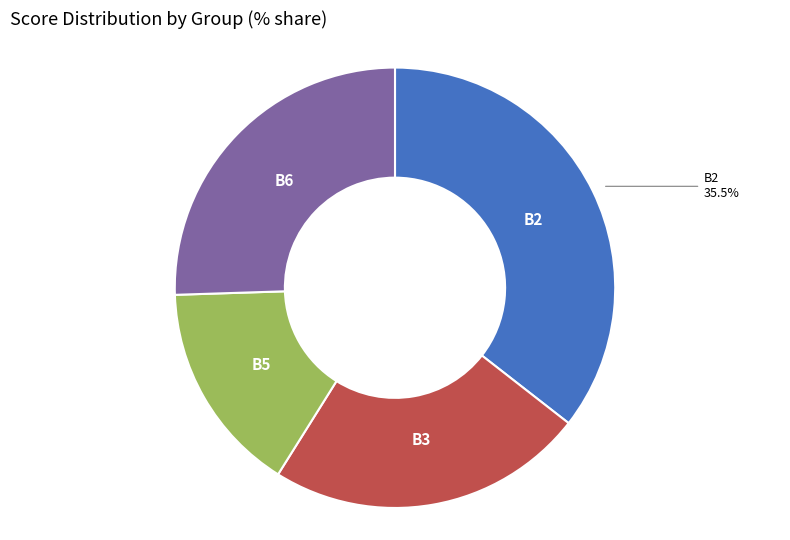

Does B3 represent more than half of the total?

No